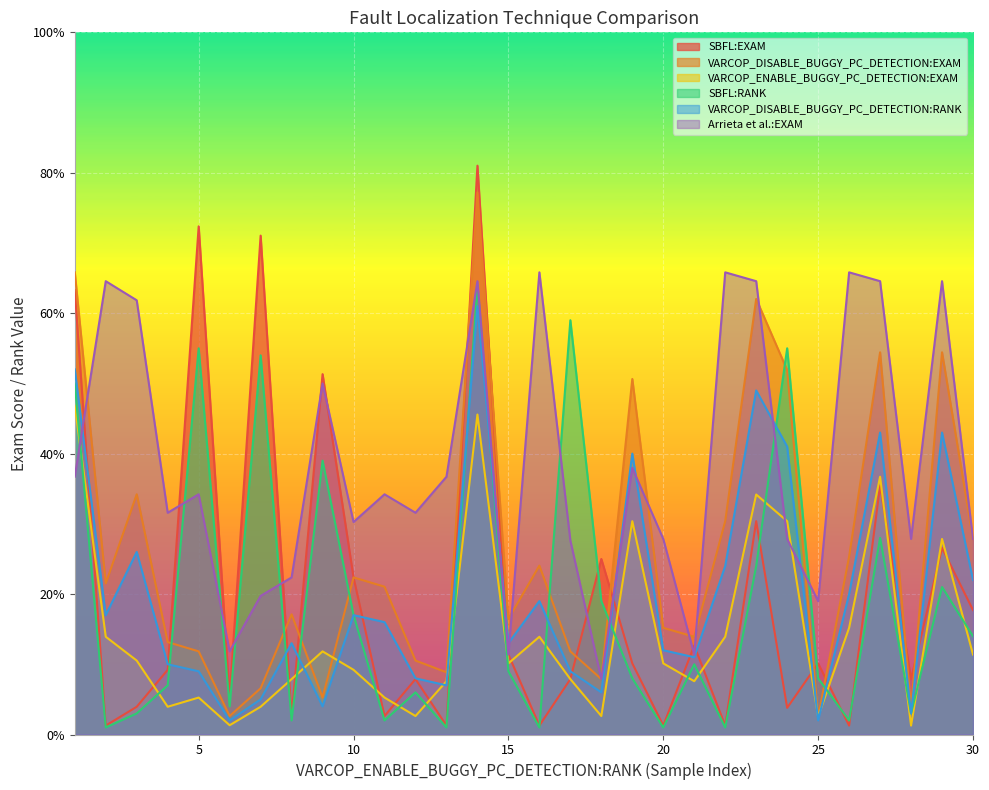

Between 7 and 26, which is larger?

7